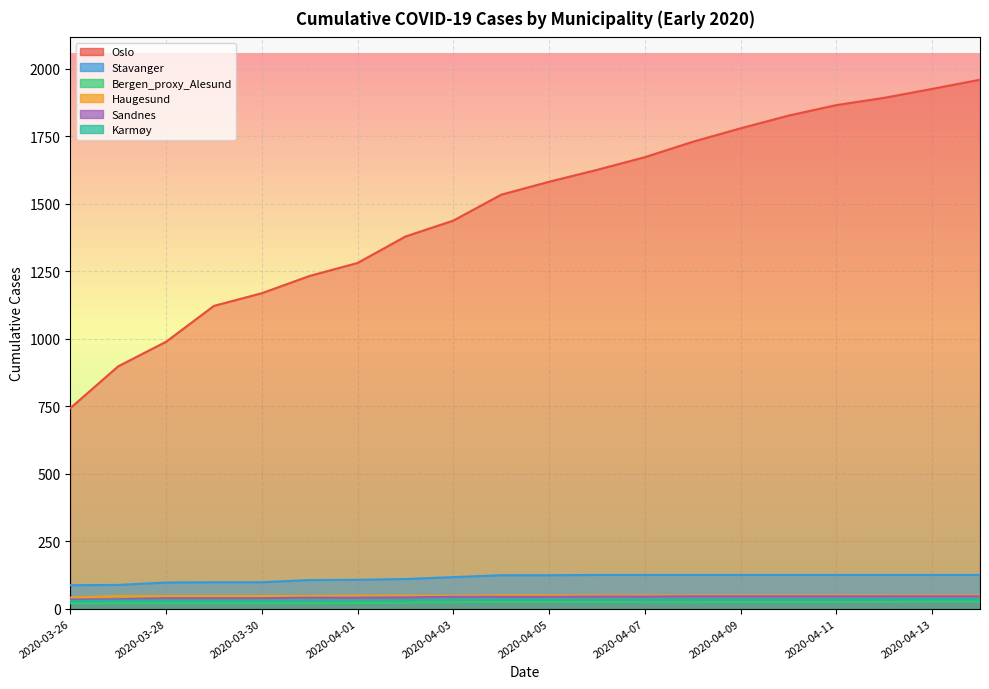

What is the value of the Stavanger point at the 14th from the left?

125